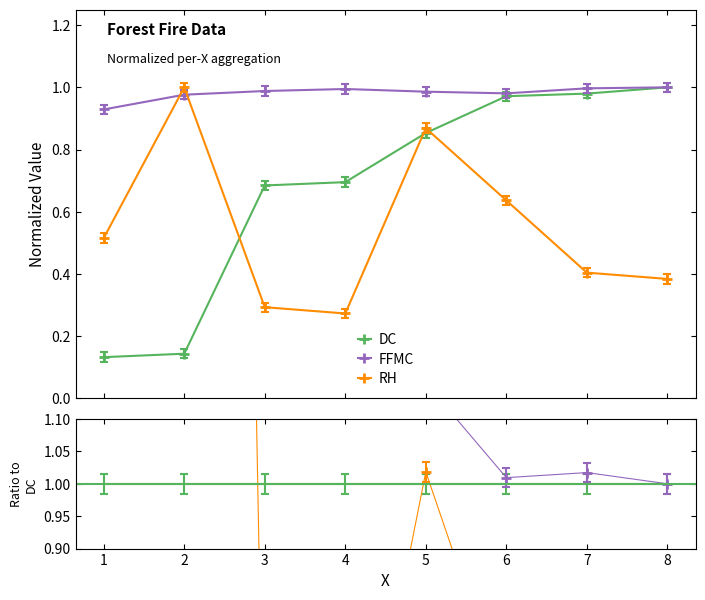

Between 7 and 1, which is larger?

7